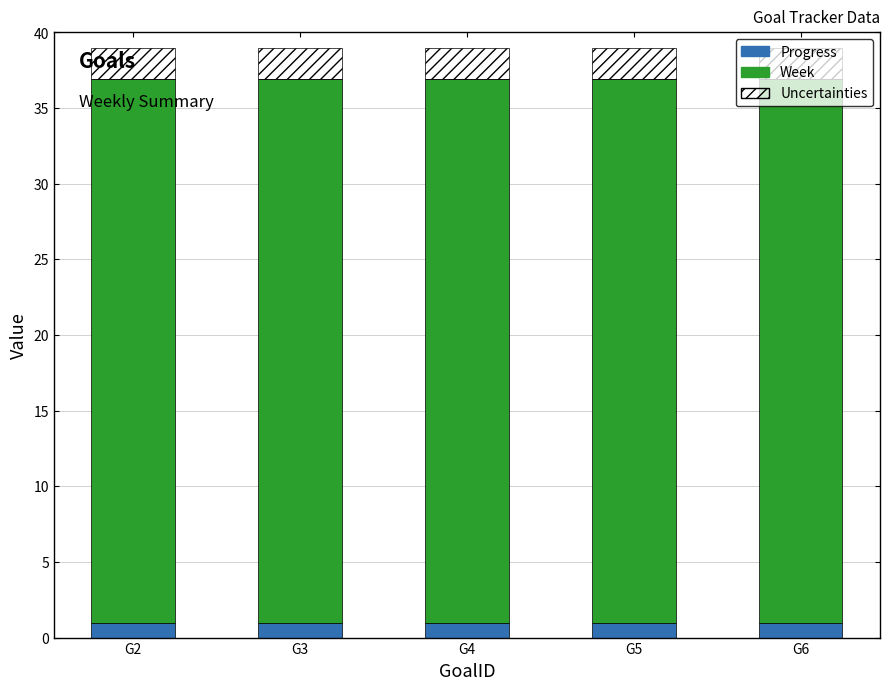

Does the chart contain stacked bars?

Yes